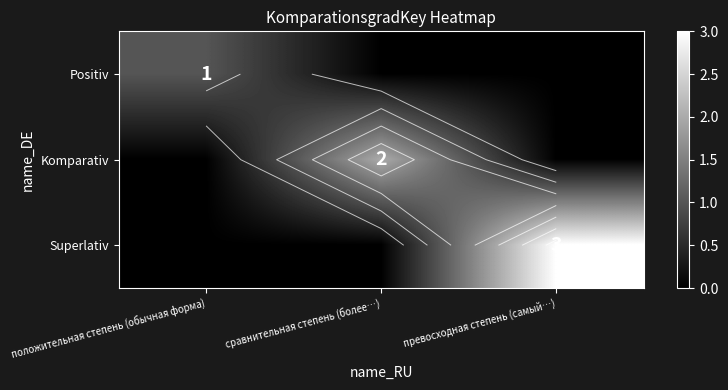

How many Superlativ values are between 0 and 3?

3